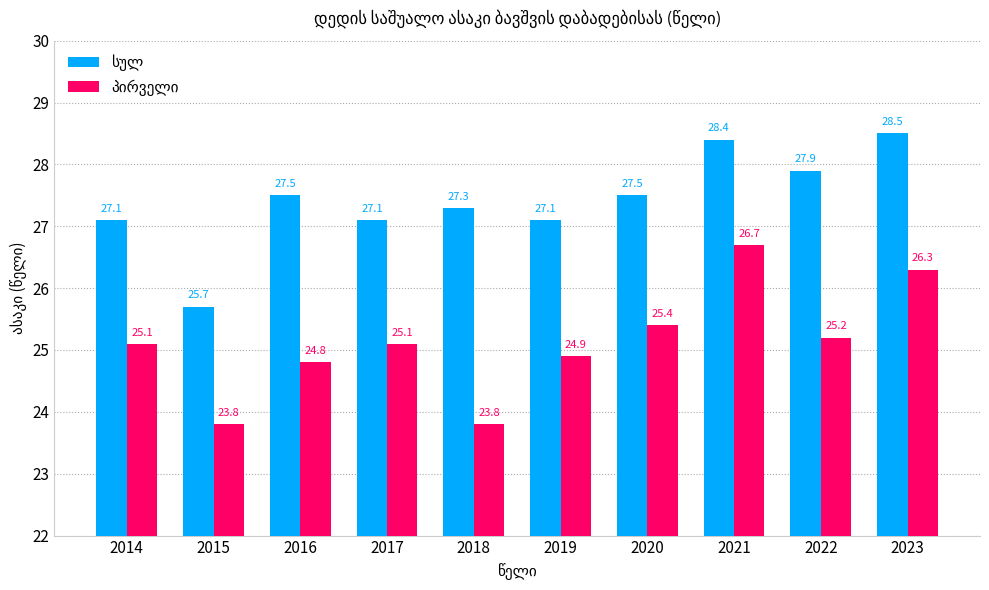

What is the total value across all series at 2017?

52.2